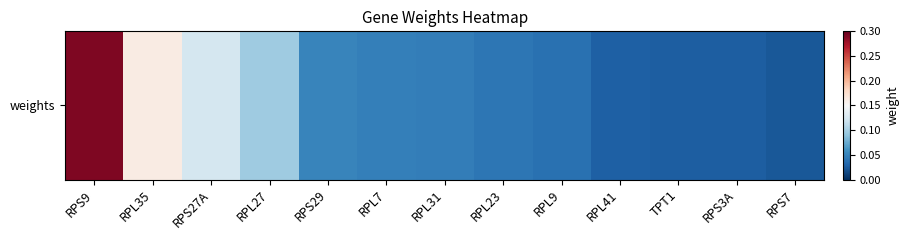

What is the change in value from RPS27A to RPL23?

-0.1